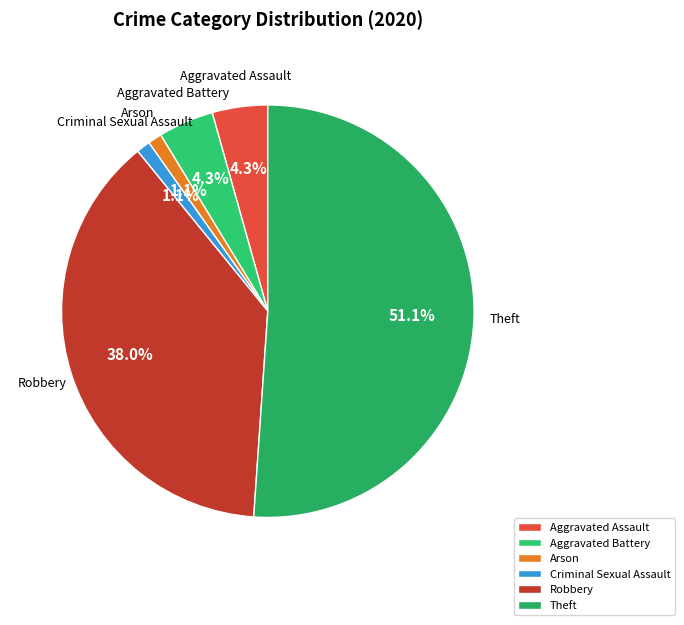

The Arson slice represents 1% of the pie. True or false?

True